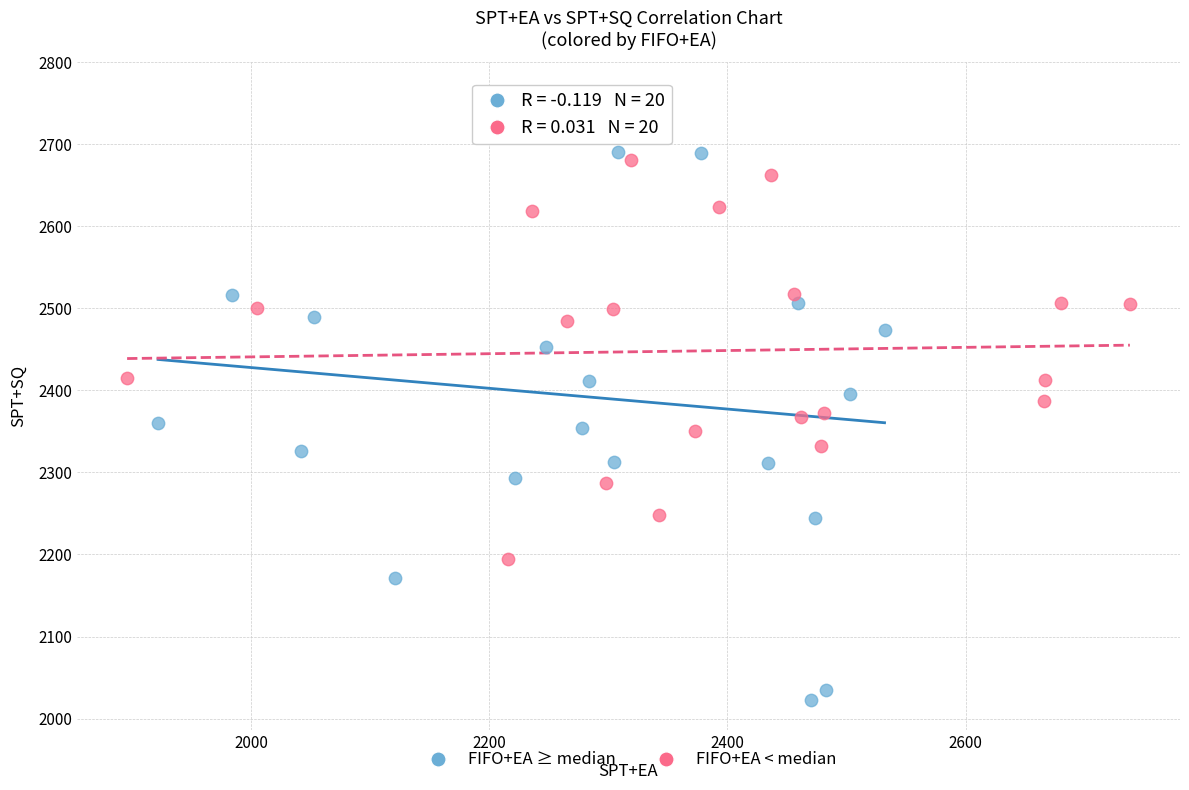

Which series has the widest spread of Y values?

FIFO+EA ≥ median